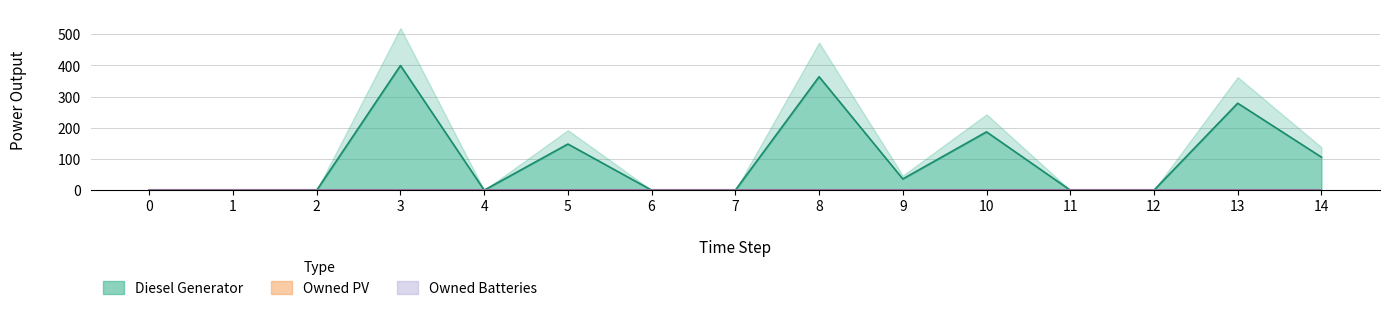

Reading left to right, transcribe all the data shown in this chart.

Diesel Generator: 0=0	1=0	2=0	3=400	4=0	5=148	6=0	7=0	8=364	9=36	10=187	11=0	12=0	13=279	14=106
Owned PV: 0=0	1=0	2=0	3=0	4=0	5=0	6=0	7=0	8=0	9=0	10=0	11=0	12=0	13=0	14=0
Owned Batteries: 0=0	1=0	2=0	3=0	4=0	5=0	6=0	7=0	8=0	9=0	10=0	11=0	12=0	13=0	14=0